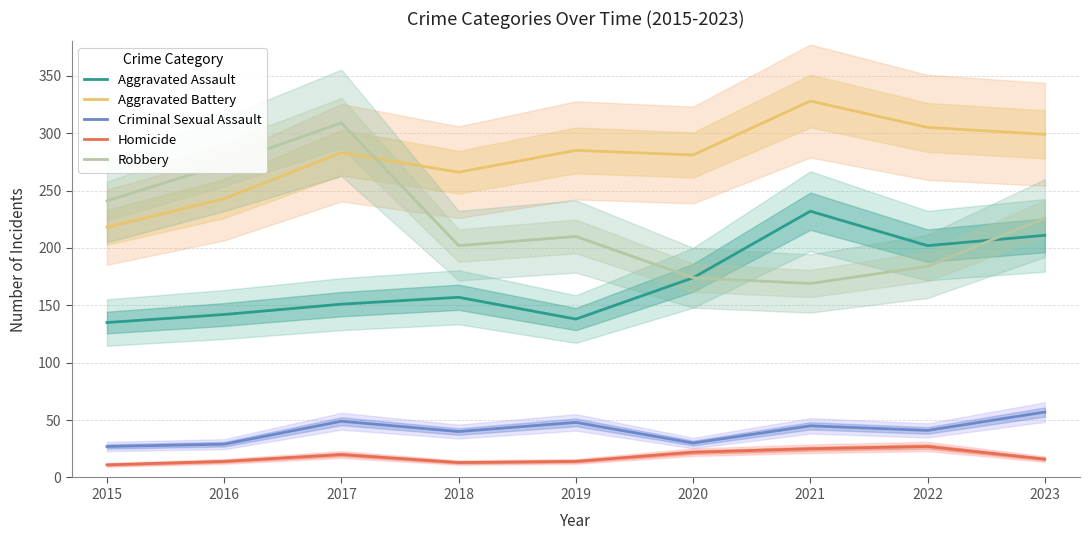

What is the difference between the Aggravated Assault values at 2021 and 2019?

94